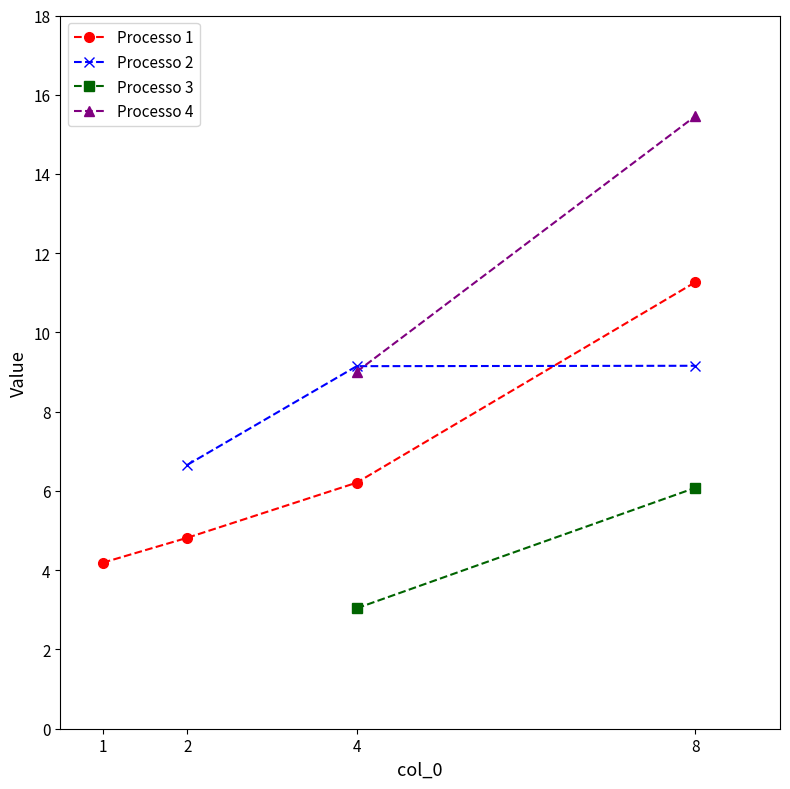

What is the average value?

6.6